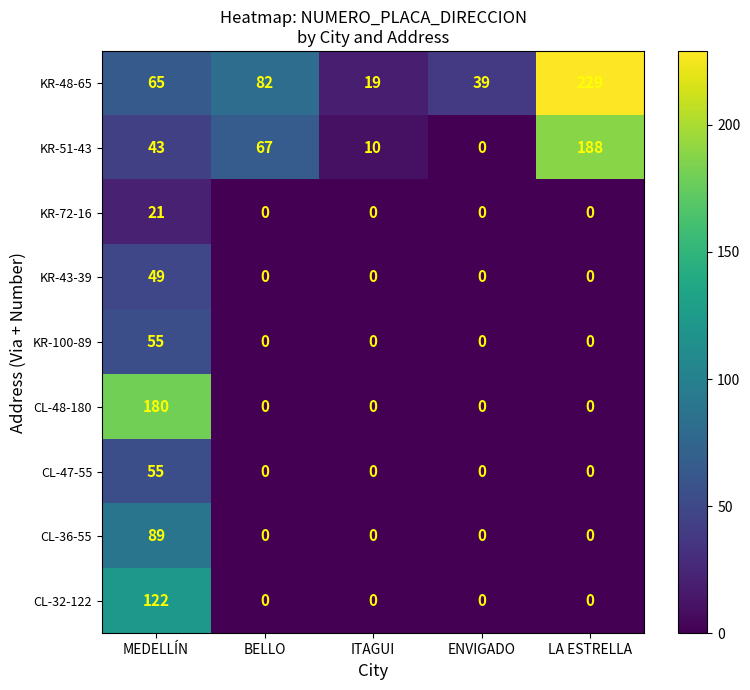

Which category has the highest value across all series?

LA ESTRELLA